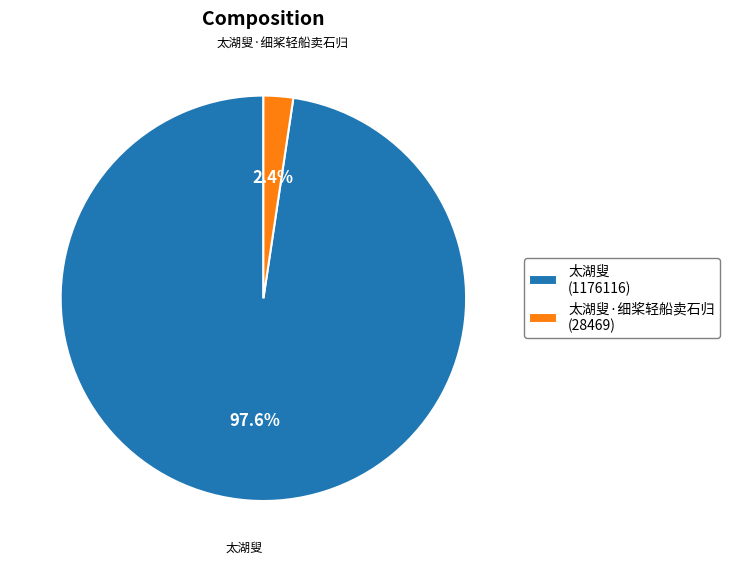

Which slice represents more than half of the pie?

太湖叟 (1176116)